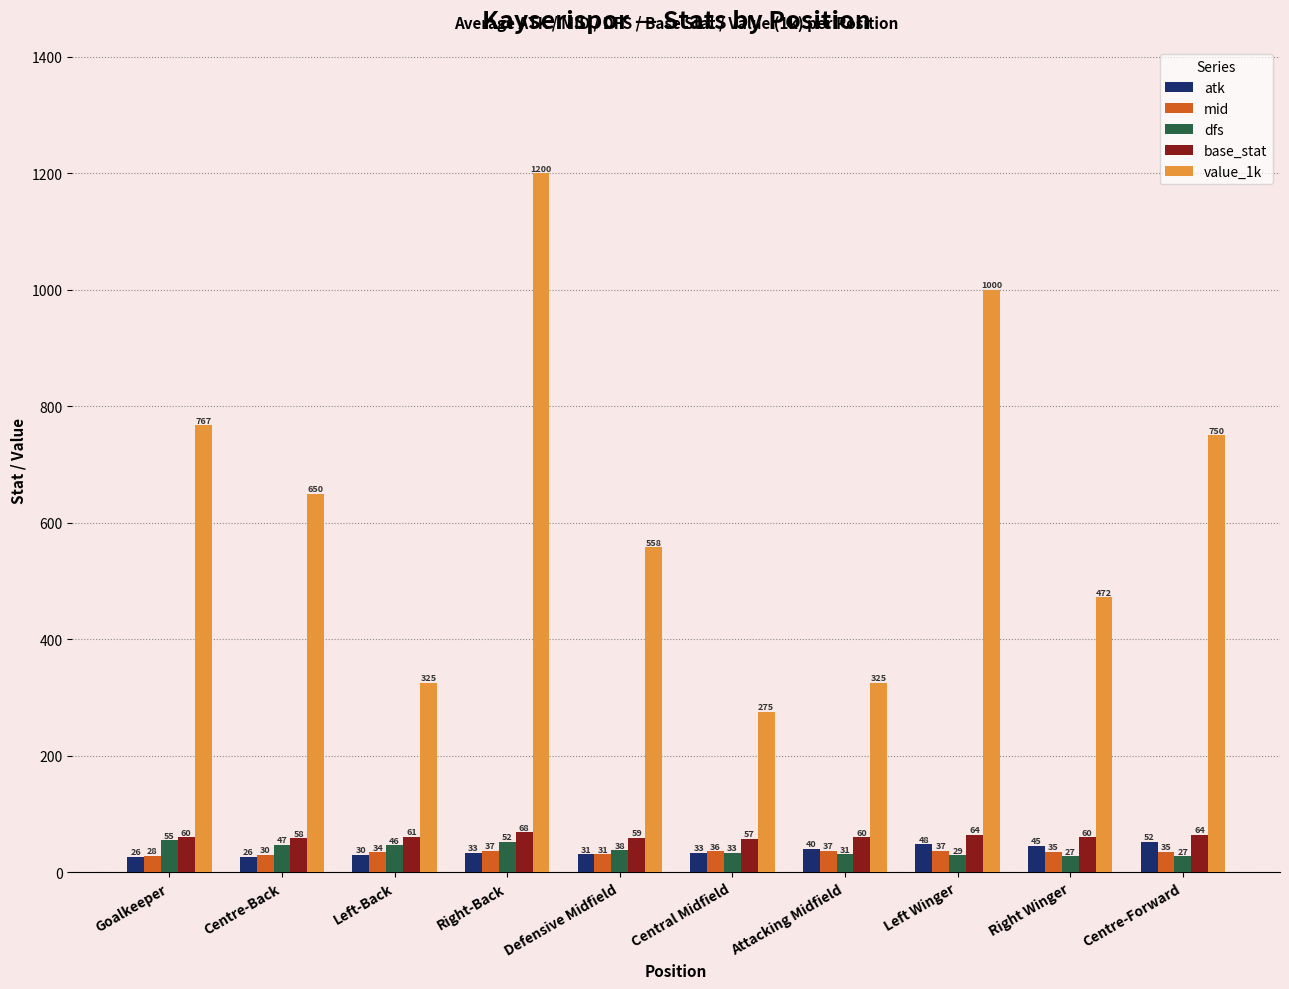

Reading left to right, list all the values displayed in this chart.

atk: Goalkeeper=26	Centre-Back=26	Left-Back=30	Right-Back=33	Defensive Midfield=31	Central Midfield=33	Attacking Midfield=40	Left Winger=48	Right Winger=45	Centre-Forward=52
mid: Goalkeeper=28	Centre-Back=30	Left-Back=34	Right-Back=37	Defensive Midfield=31	Central Midfield=36	Attacking Midfield=37	Left Winger=37	Right Winger=35	Centre-Forward=35
dfs: Goalkeeper=55	Centre-Back=47	Left-Back=46	Right-Back=52	Defensive Midfield=38	Central Midfield=33	Attacking Midfield=31	Left Winger=29	Right Winger=27	Centre-Forward=27
base_stat: Goalkeeper=60	Centre-Back=58	Left-Back=61	Right-Back=68	Defensive Midfield=59	Central Midfield=57	Attacking Midfield=60	Left Winger=64	Right Winger=60	Centre-Forward=64
value_1k: Goalkeeper=767	Centre-Back=650	Left-Back=325	Right-Back=1200	Defensive Midfield=558	Central Midfield=275	Attacking Midfield=325	Left Winger=1000	Right Winger=472	Centre-Forward=750